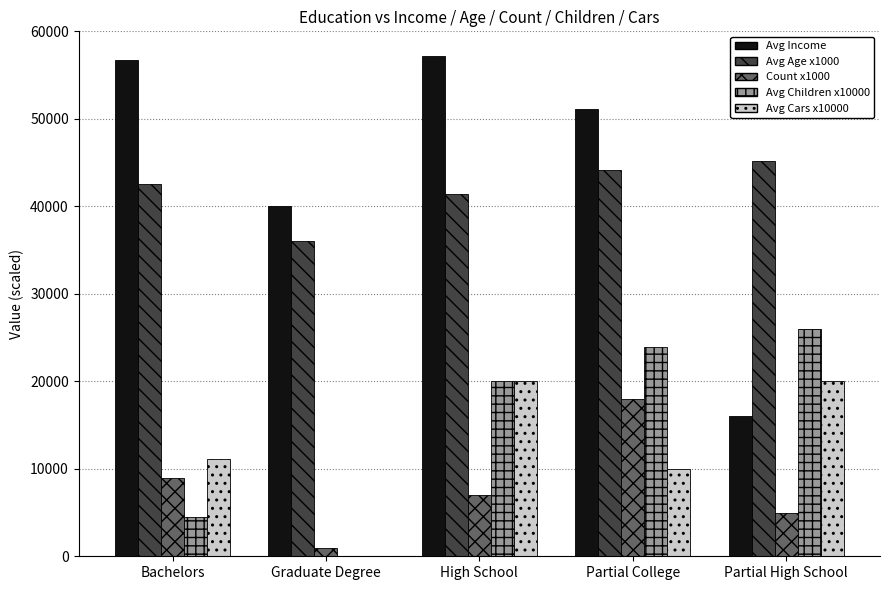

At which label is Avg Children x10000 closest to 13000?

High School